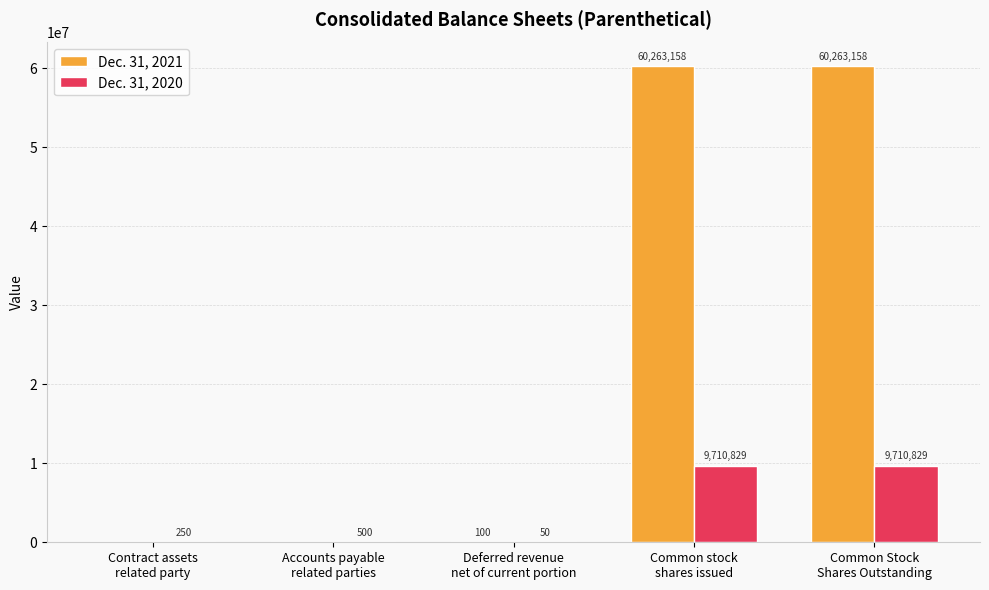

Which series has the largest total across all categories?

Dec. 31, 2021